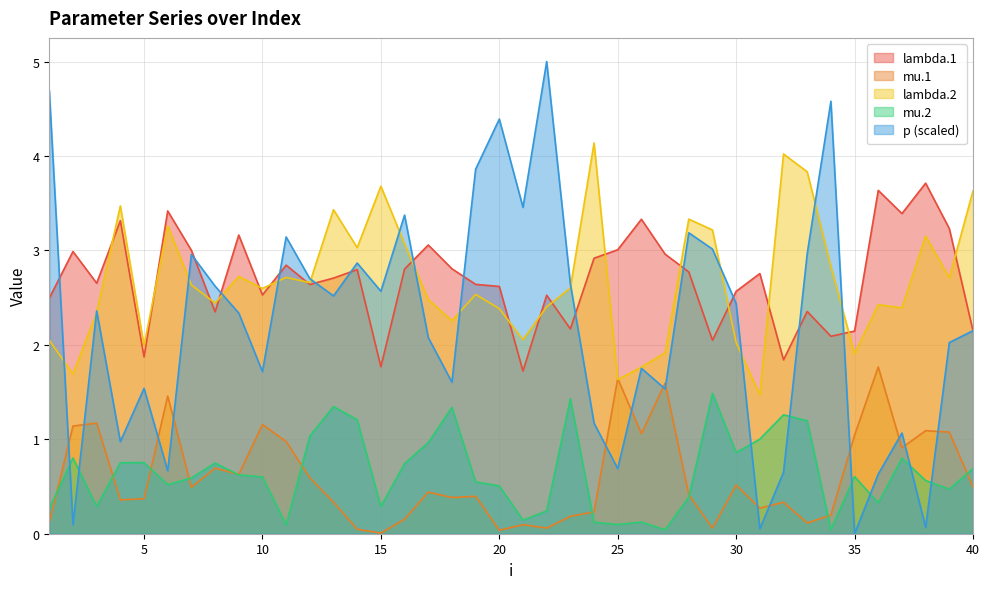

At which category does mu.2 reach its first local peak?

2